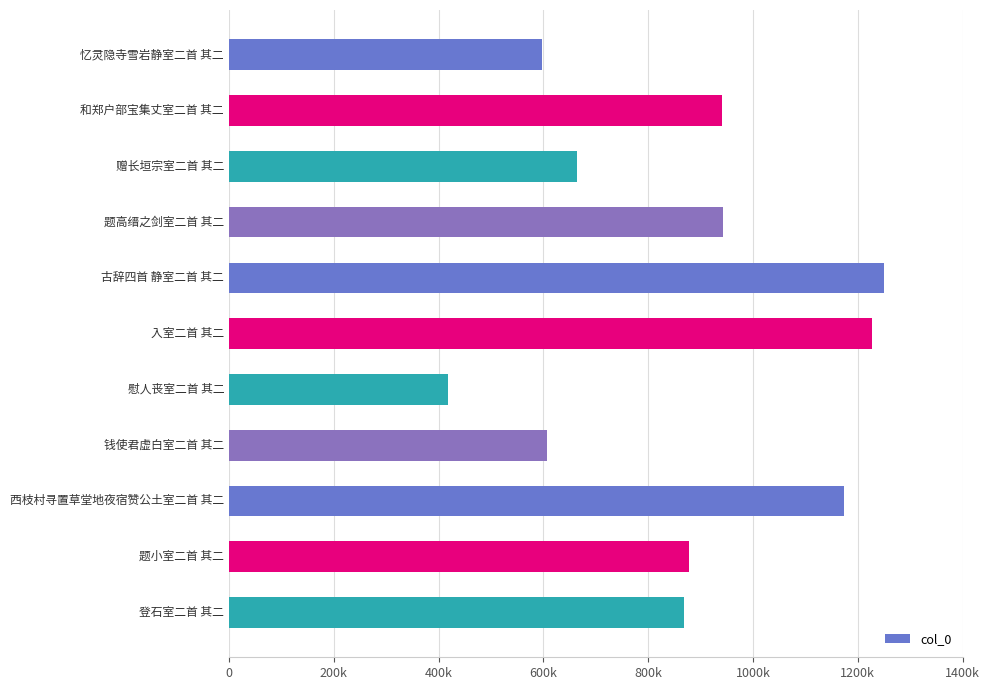

At which category does the chart reach its peak across all series?

古辞四首 静室二首 其二